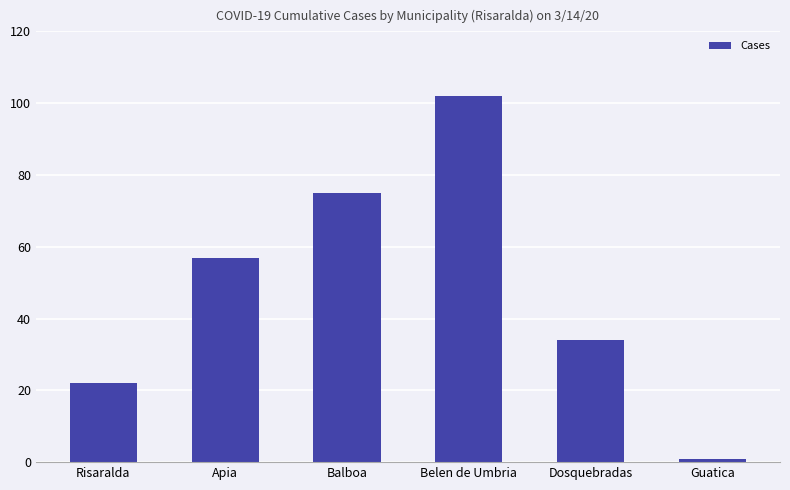

What is the label of the 2nd bar from the right?

Dosquebradas